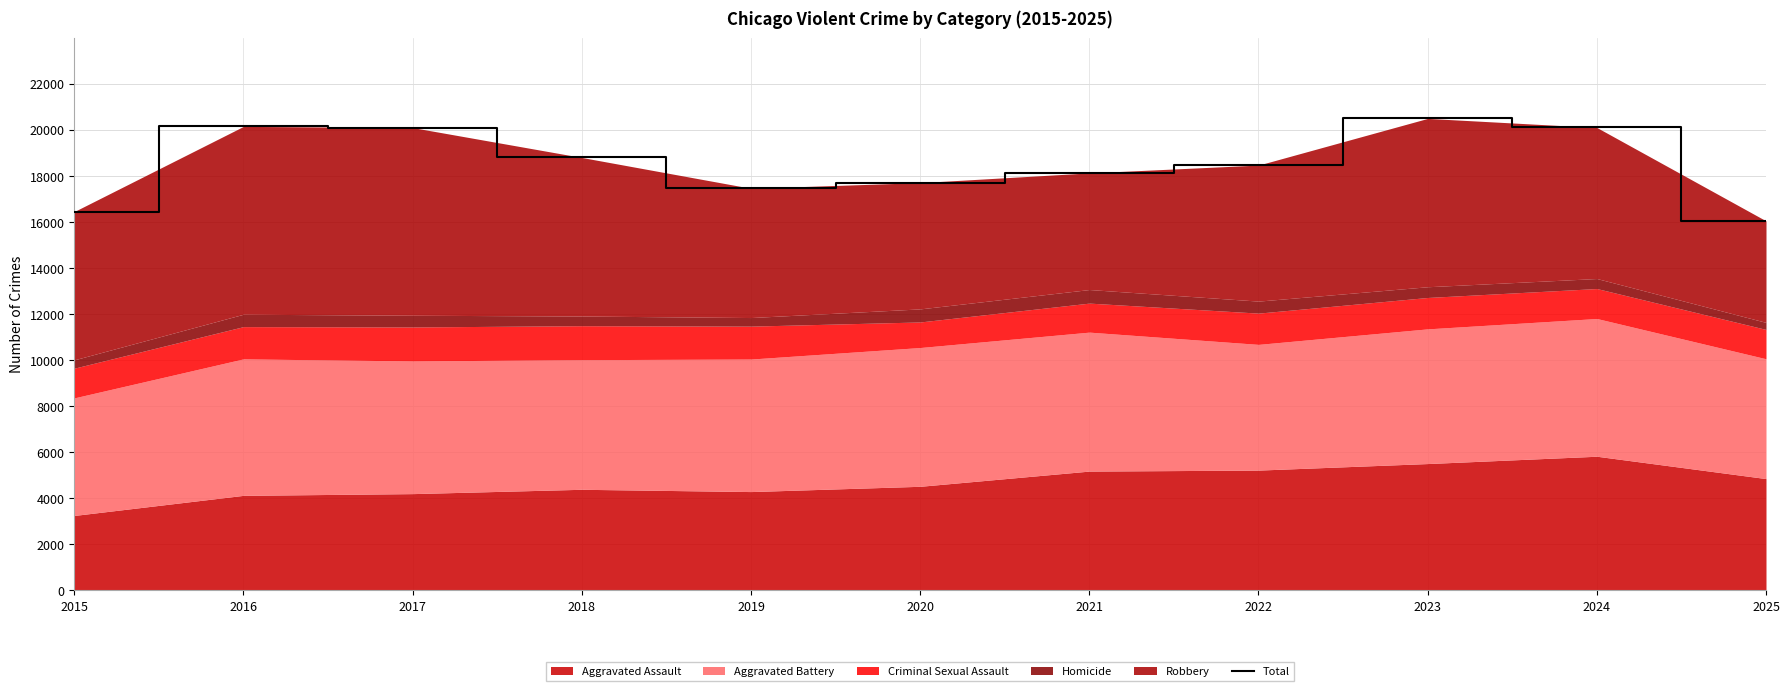

How many lines are shown in the chart?

1